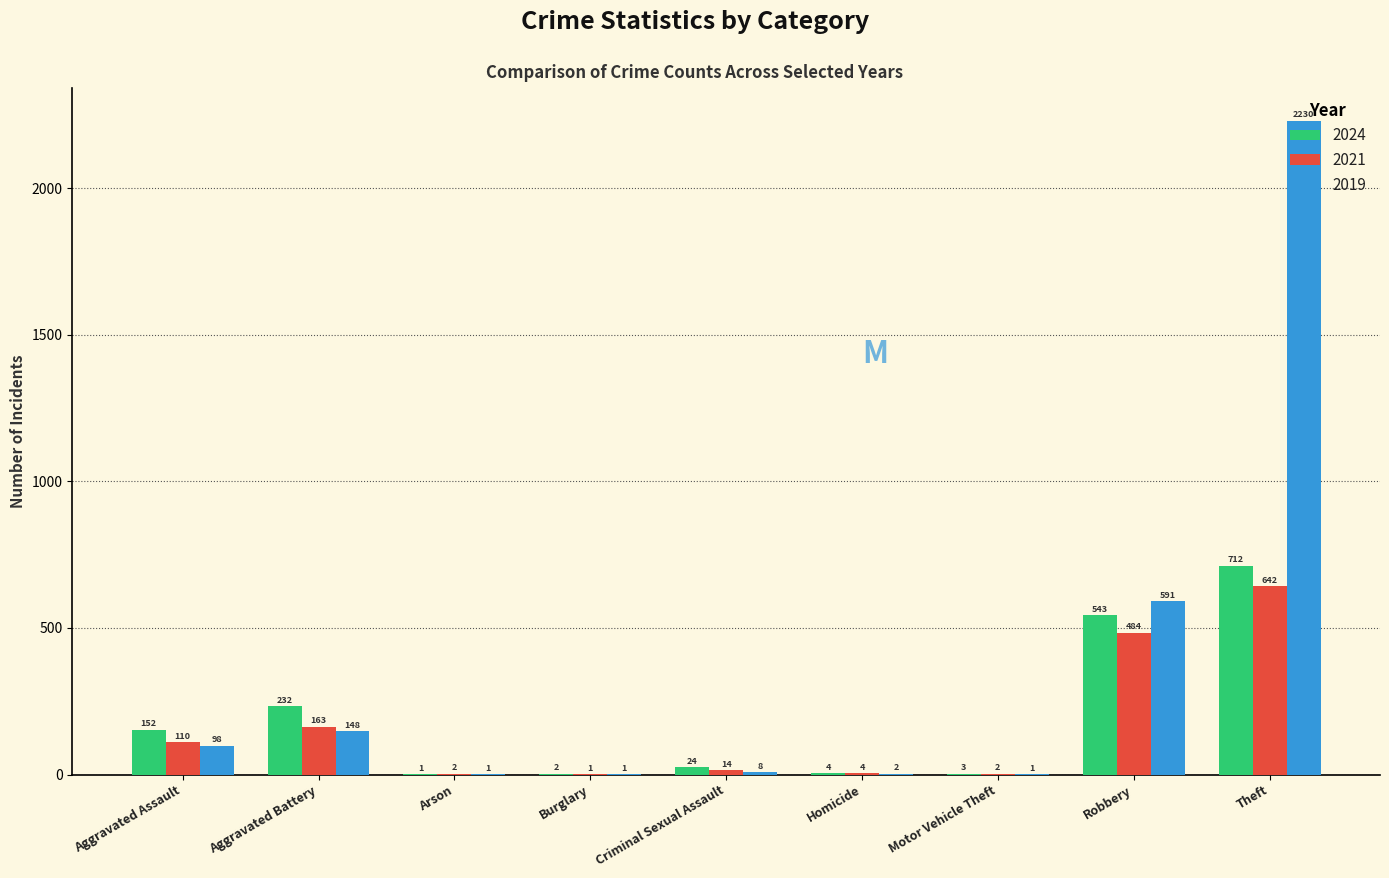

What is the maximum value for 2019?

2230